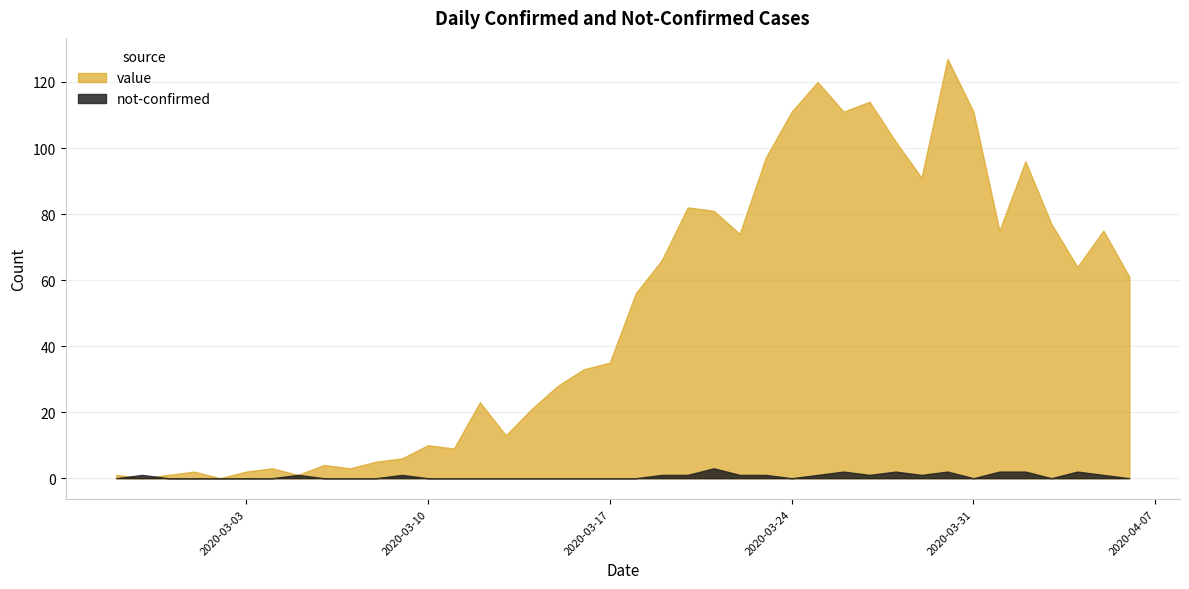

List the series in order of their overall mean, lowest first.

not-confirmed, value